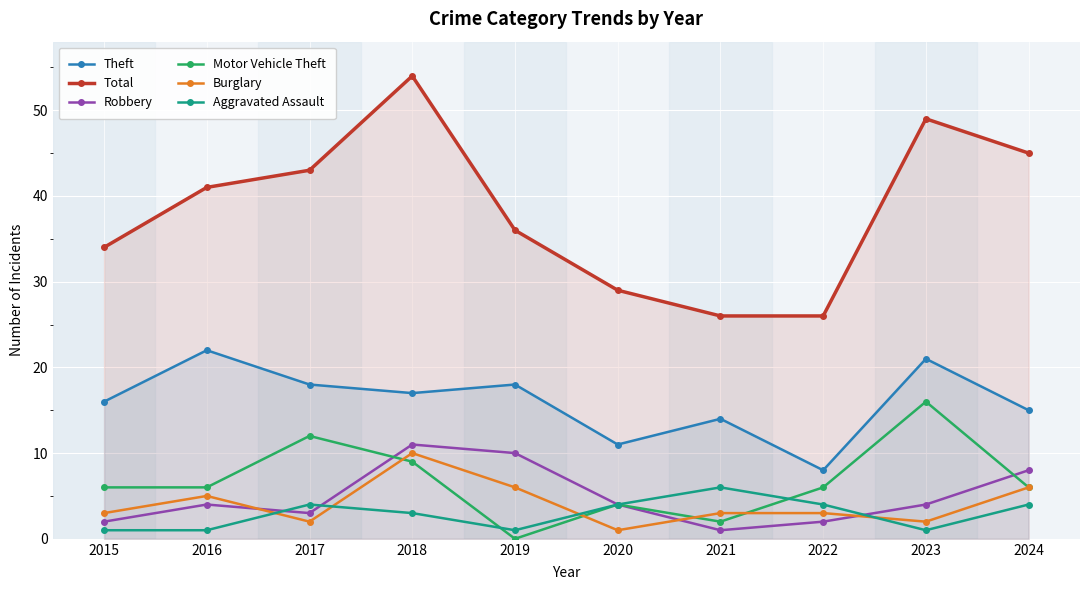

What is the sum of the Total values at 2017 and 2015?

77